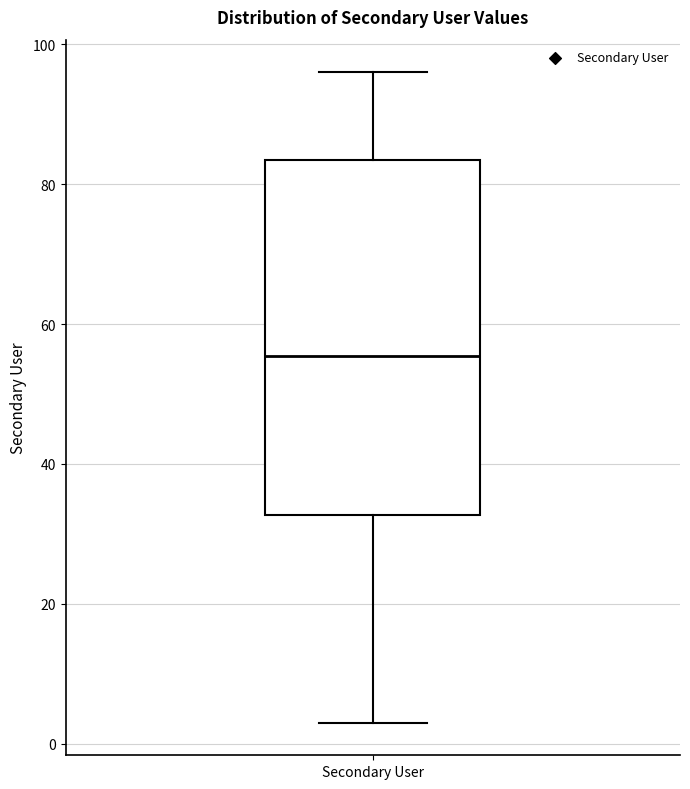

Where is the lower edge of the box for Secondary User on the y-axis? The values are not printed on the chart, so give them approximately, as read against the axis.

32